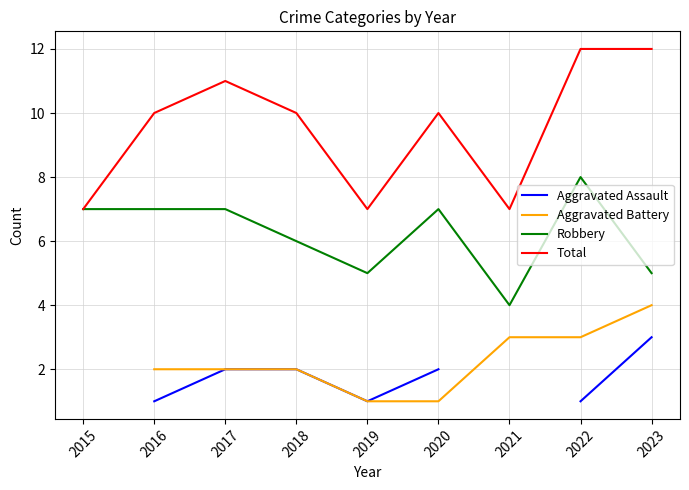

What is the minimum value for Total?

7